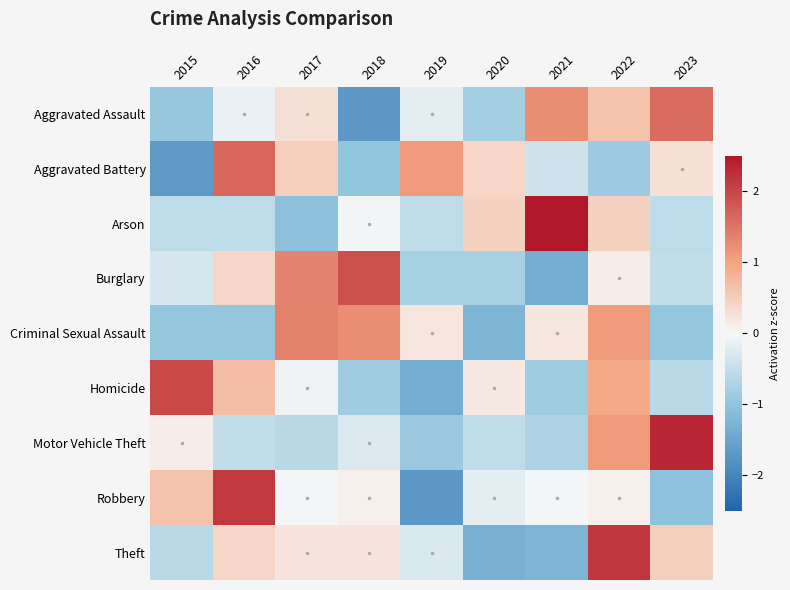

What is the total value across all series at 2018?

-0.4